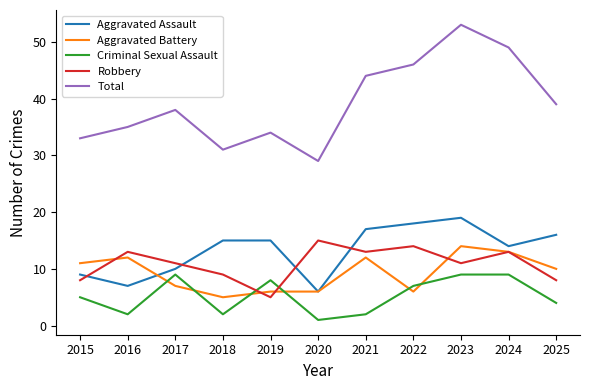

Where is Aggravated Battery nearest to the value 9?

2025